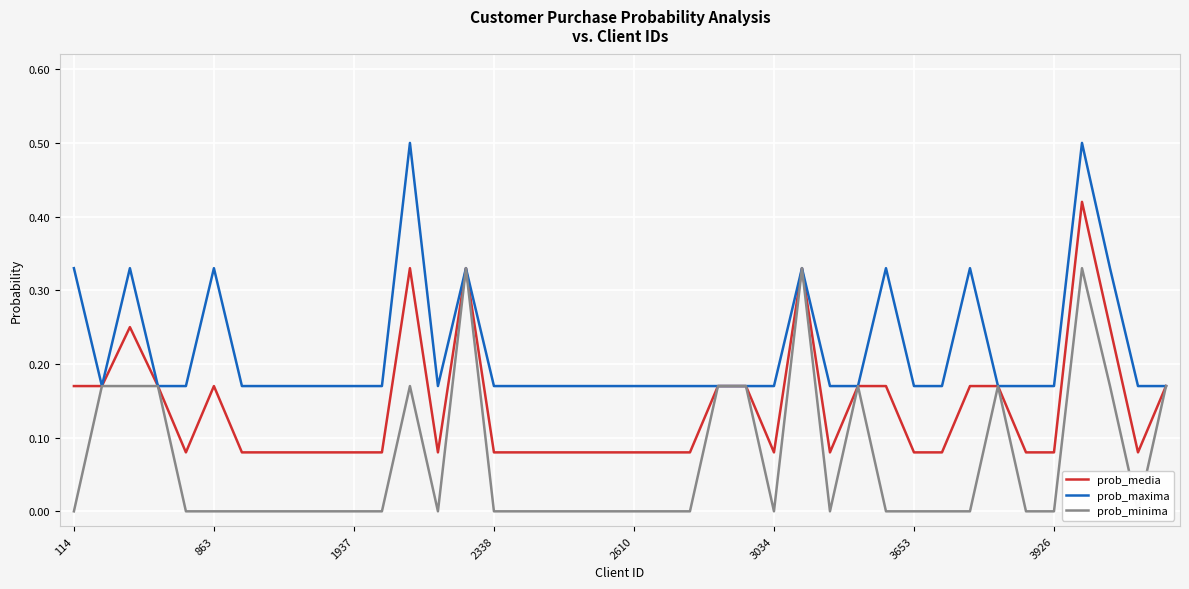

Count the prob_minima values in the range 0 to 1.

40